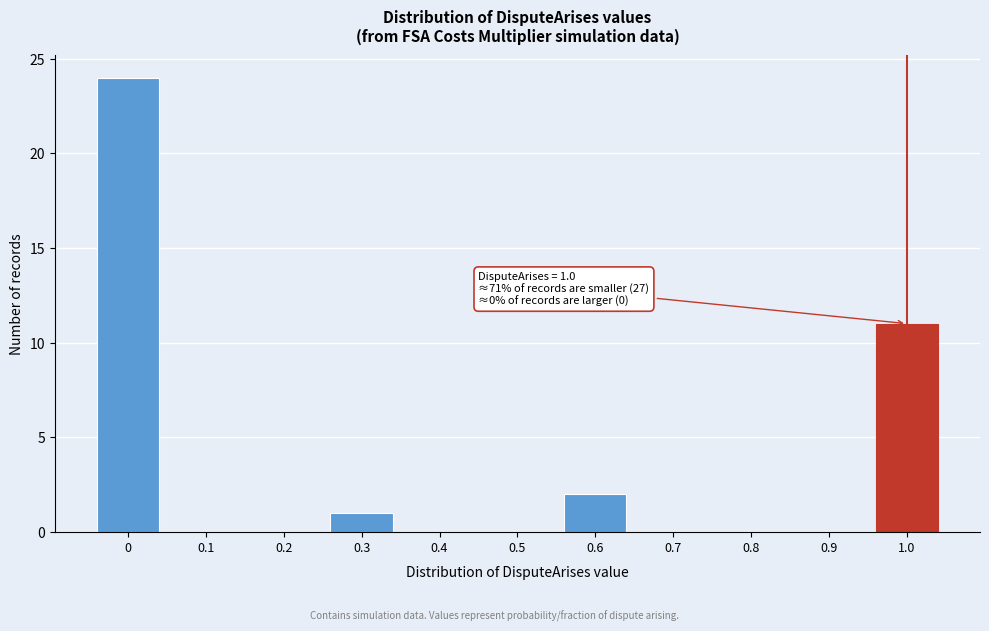

Reading left to right, extract all data points from this chart.

0=24	0.1=0	0.2=0	0.3=1	0.4=0	0.5=0	0.6=2	0.7=0	0.8=0	0.9=0	1.0=11